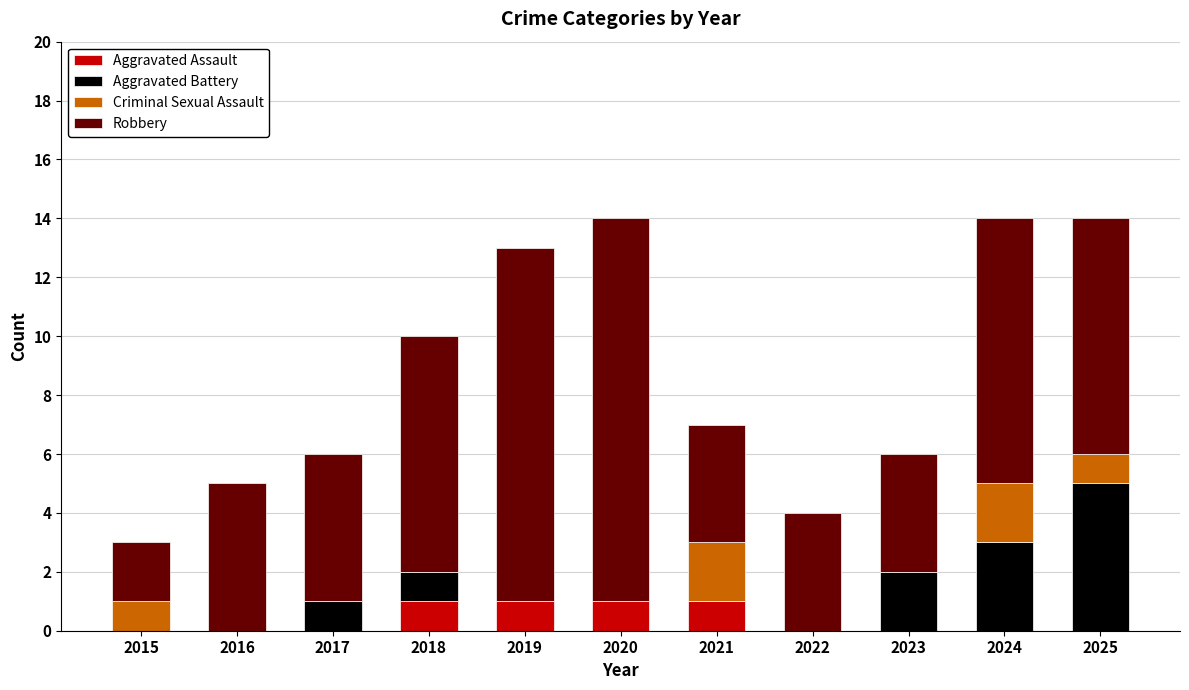

What is the total value across all series at 2016?

5